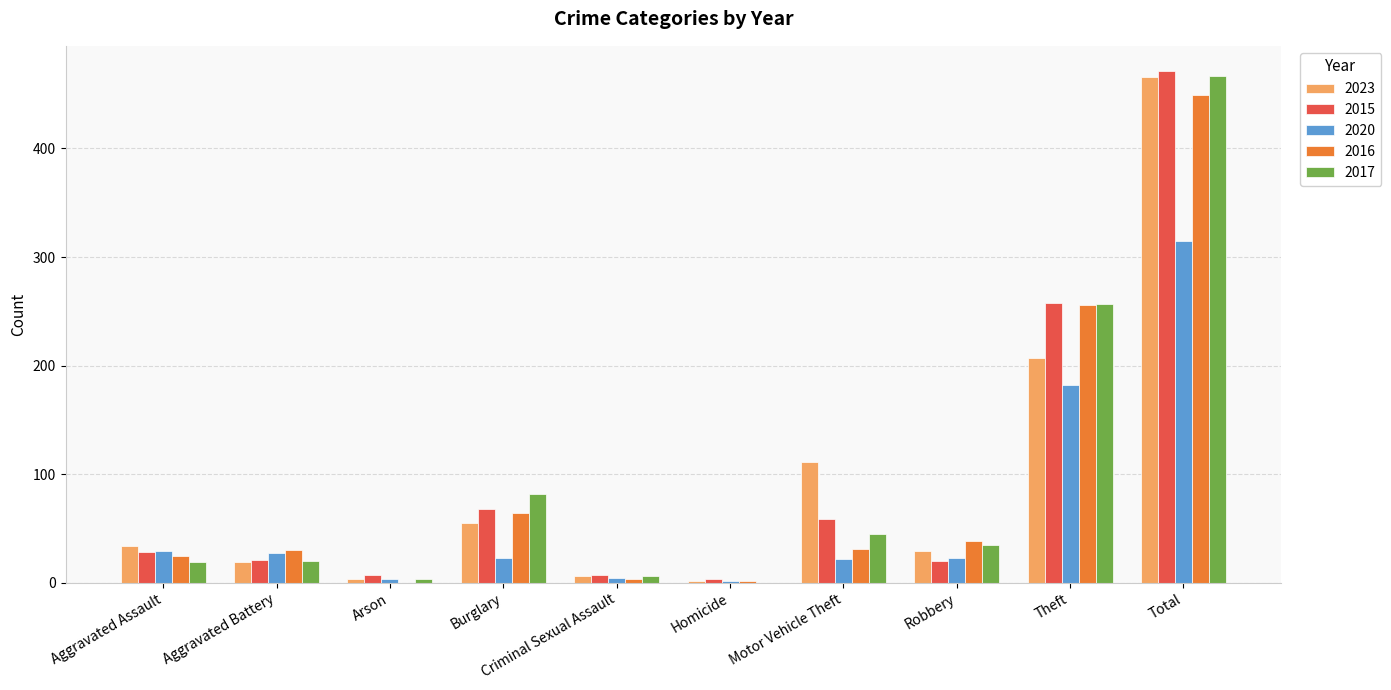

At which label is 2017 closest to 233?

Theft